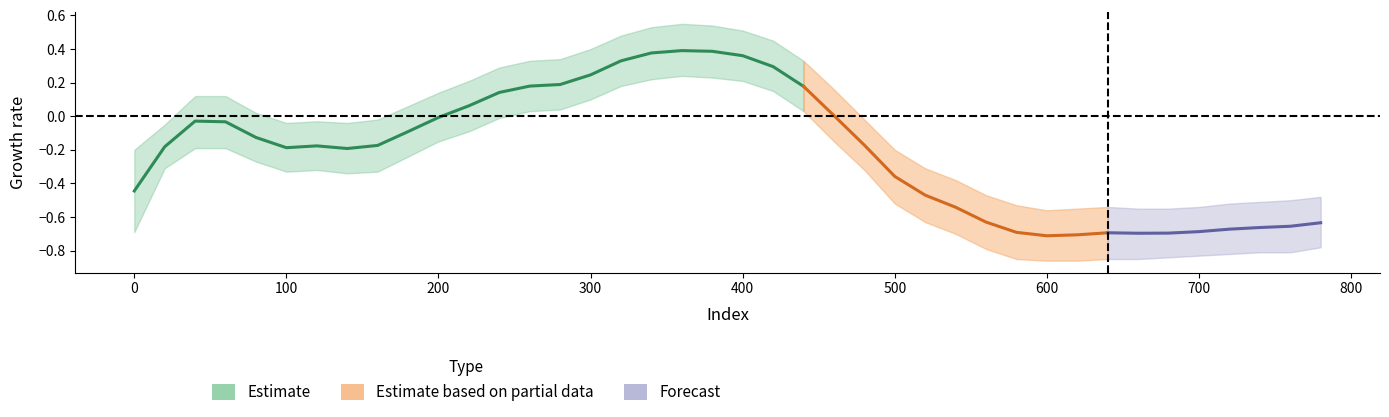

Reading right to left, transcribe all the data shown in this chart.

col_3_center: 39=-0.6	38=-0.7	37=-0.7	36=-0.7	35=-0.7	34=-0.7	33=-0.7	32=-0.7	31=-0.7	30=-0.7	29=-0.7	28=-0.6	27=-0.5	26=-0.5	25=-0.4	24=-0.2	23=0.0	22=0.2	21=0.3	20=0.4	19=0.4	18=0.4	17=0.4	16=0.3	15=0.2	14=0.2	13=0.2	12=0.1	11=0.1	10=-0.0	9=-0.1	8=-0.2	7=-0.2	6=-0.2	5=-0.2	4=-0.1	3=-0.0	2=-0.0	1=-0.2	0=-0.4
col_3_upper: 39=-0.5	38=-0.5	37=-0.5	36=-0.5	35=-0.5	34=-0.6	33=-0.6	32=-0.5	31=-0.6	30=-0.6	29=-0.5	28=-0.5	27=-0.4	26=-0.3	25=-0.2	24=-0.0	23=0.2	22=0.3	21=0.5	20=0.5	19=0.5	18=0.6	17=0.5	16=0.5	15=0.4	14=0.3	13=0.3	12=0.3	11=0.2	10=0.1	9=0.1	8=-0.0	7=-0.0	6=-0.0	5=-0.0	4=0.0	3=0.1	2=0.1	1=-0.1	0=-0.2
col_3_lower: 39=-0.8	38=-0.8	37=-0.8	36=-0.8	35=-0.8	34=-0.8	33=-0.8	32=-0.8	31=-0.9	30=-0.9	29=-0.8	28=-0.8	27=-0.7	26=-0.6	25=-0.5	24=-0.3	23=-0.1	22=0.0	21=0.1	20=0.2	19=0.2	18=0.2	17=0.2	16=0.2	15=0.1	14=0.0	13=0.0	12=-0.0	11=-0.1	10=-0.1	9=-0.2	8=-0.3	7=-0.3	6=-0.3	5=-0.3	4=-0.3	3=-0.2	2=-0.2	1=-0.3	0=-0.7